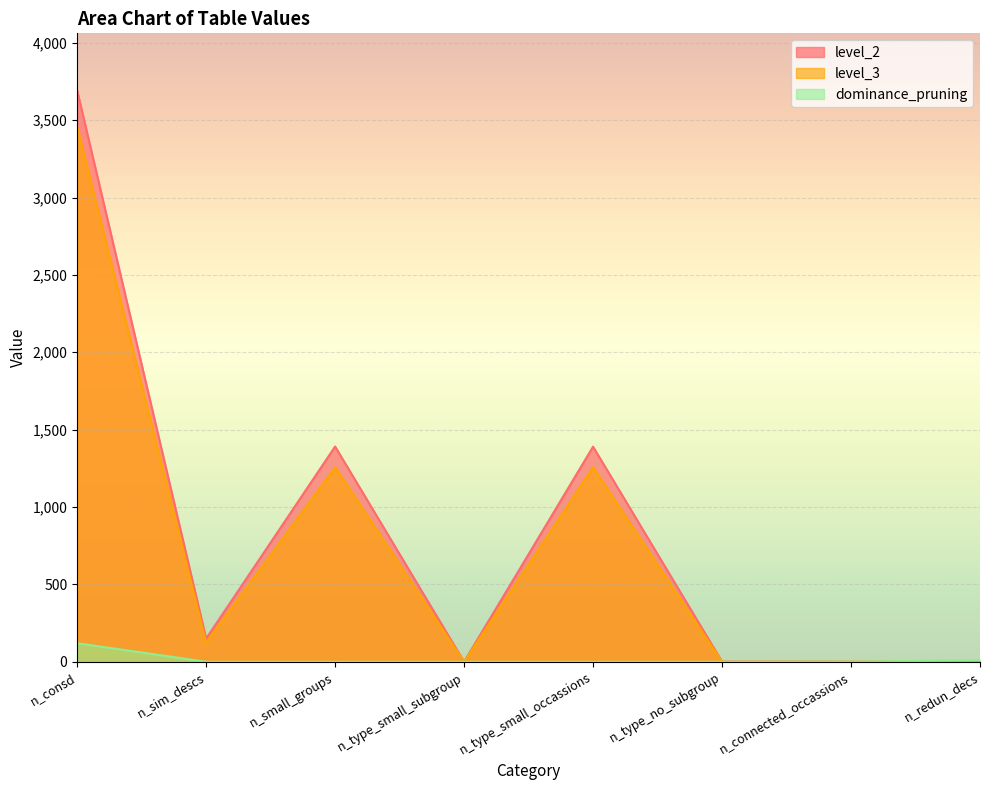

What is the sum of the level_2 values at n_connected_occassions and n_redun_decs?

1